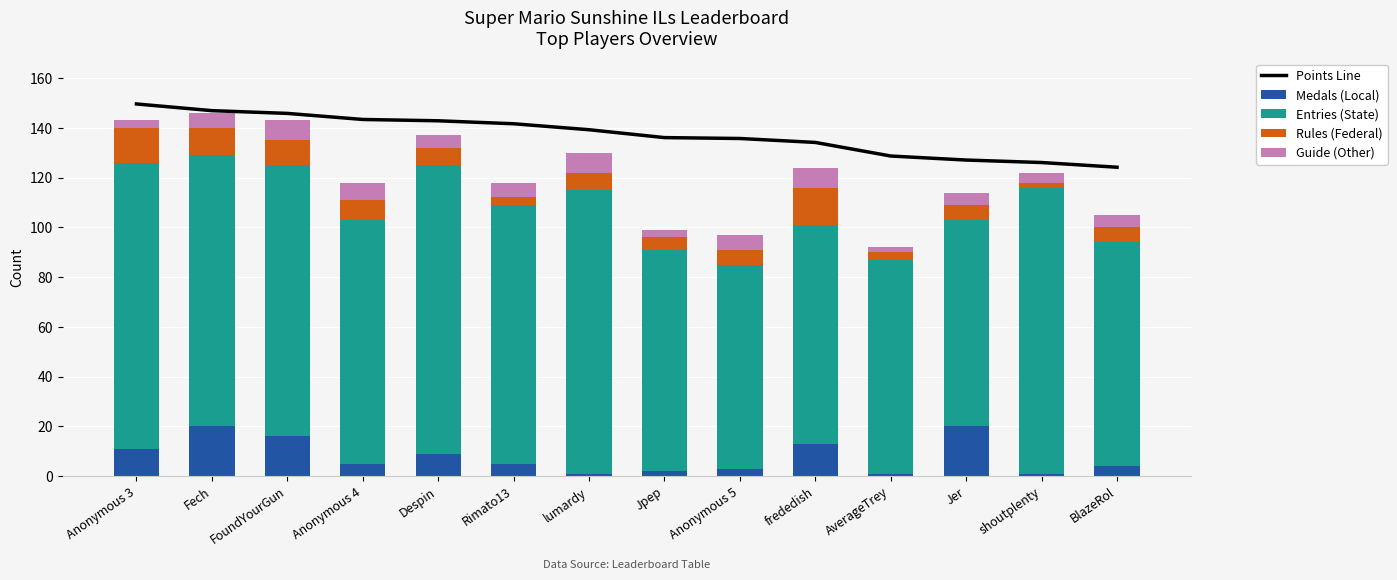

What is the difference between the Entries (State) values at AverageTrey and Jpep?

3.0